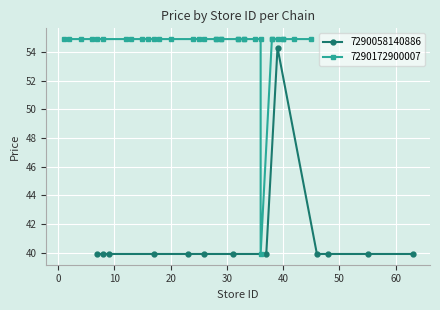

What is the average value?

41.0